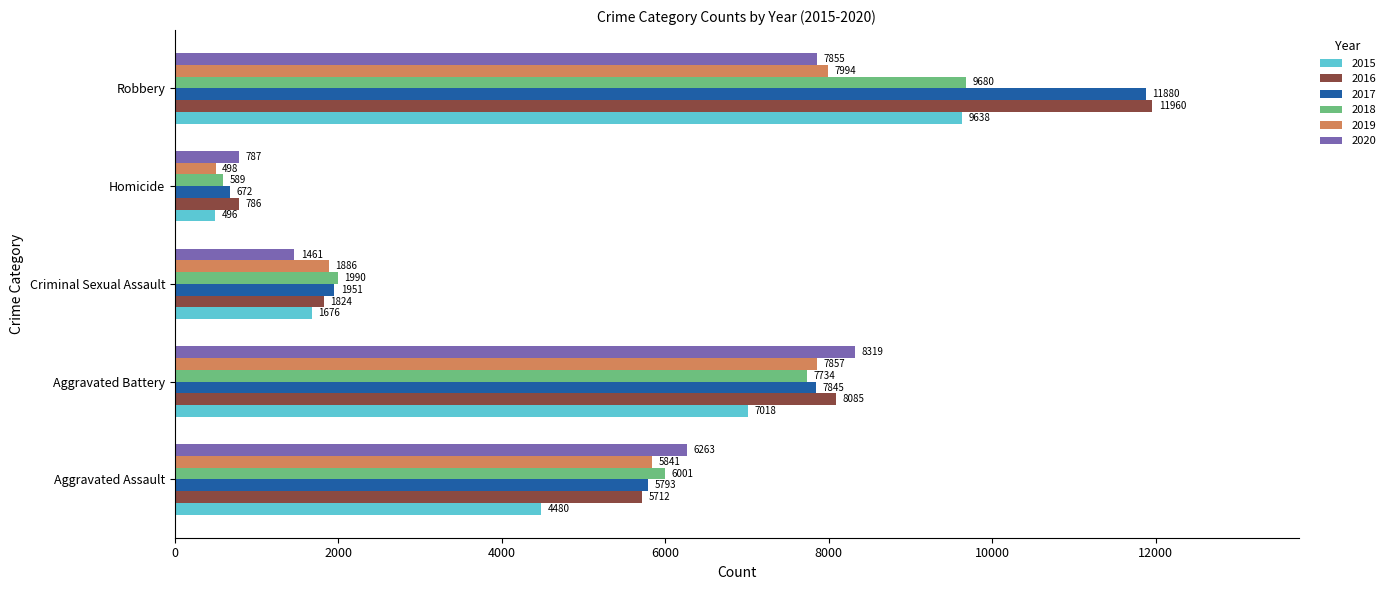

Rank the series by their maximum value, from highest to lowest.

2016, 2017, 2018, 2015, 2020, 2019